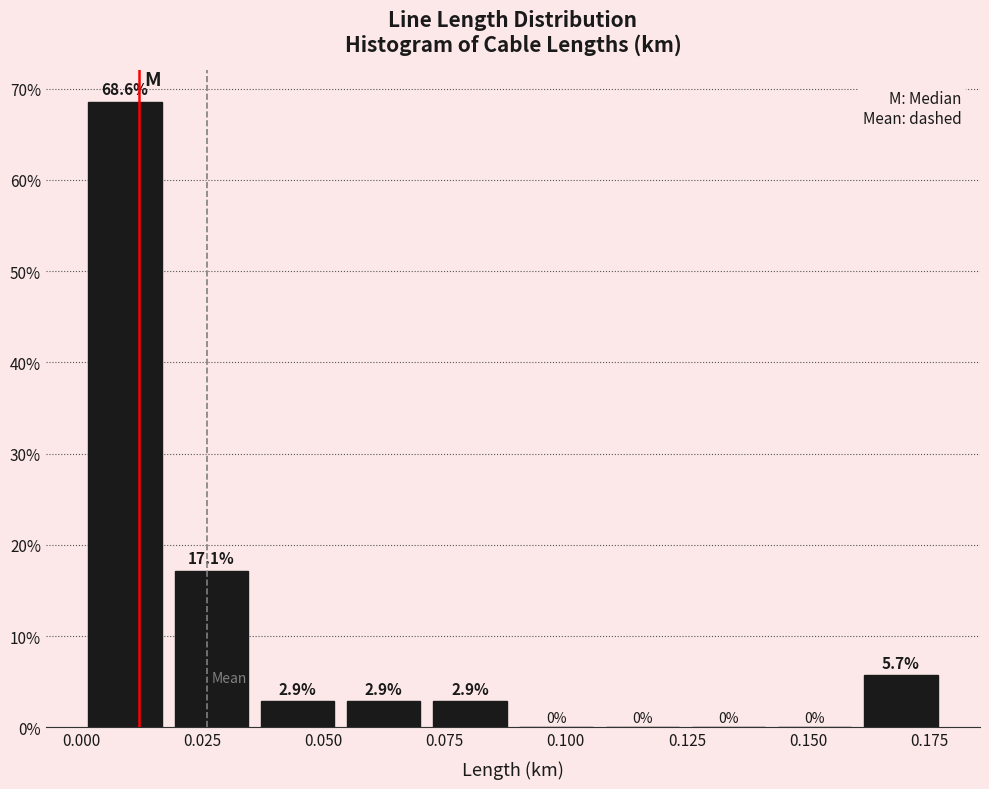

Around what value on the x-axis is the tallest bar? Give the approximate position of its centre, as read against the axis.

0.010